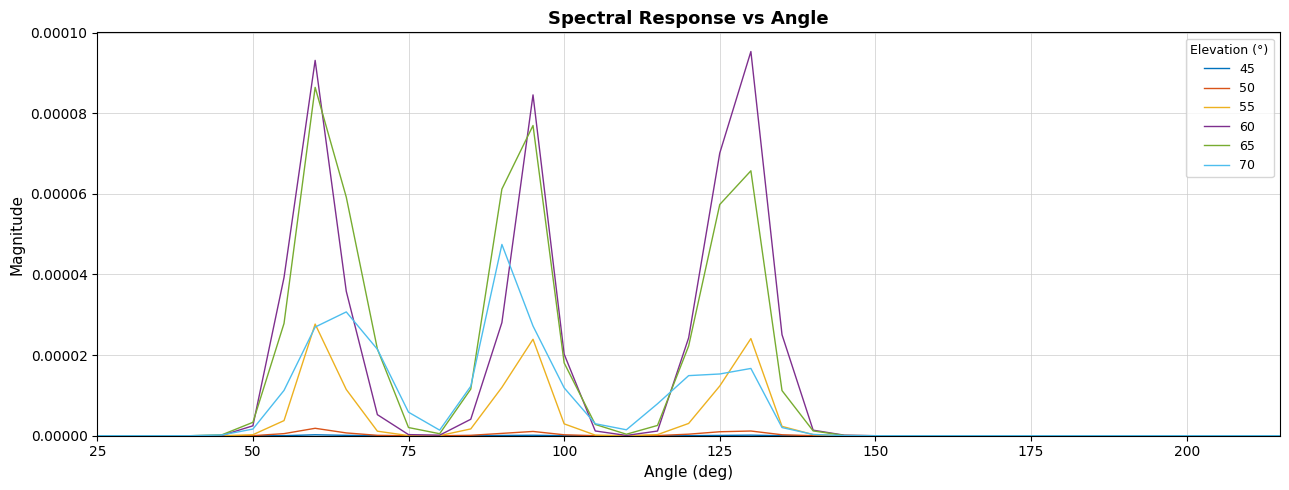

Which series has the largest range (max minus min)?

60